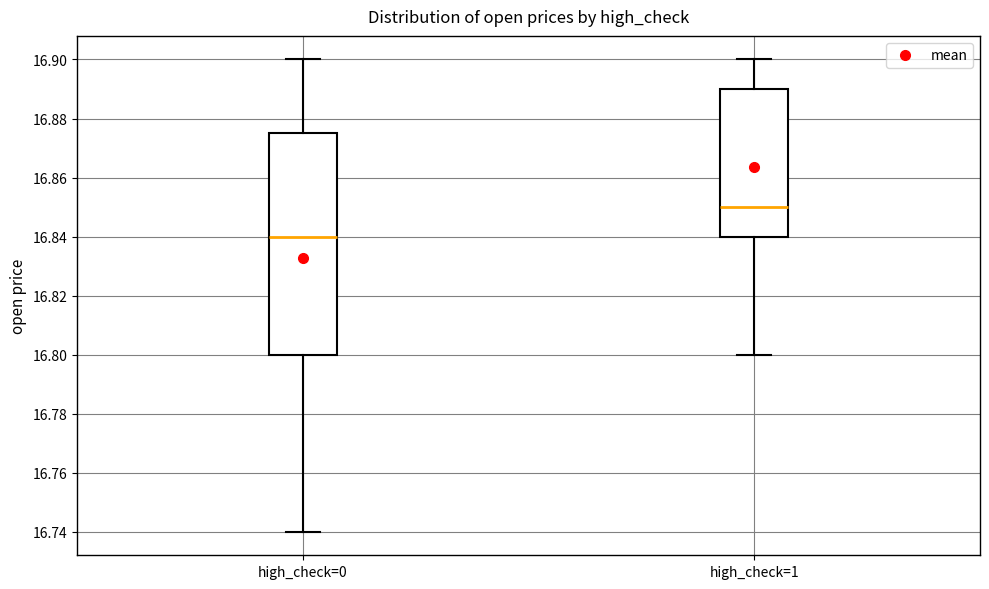

Where does the upper whisker of the box for high_check=1 end on the y-axis? The values are not printed on the chart, so give them approximately, as read against the axis.

16.900